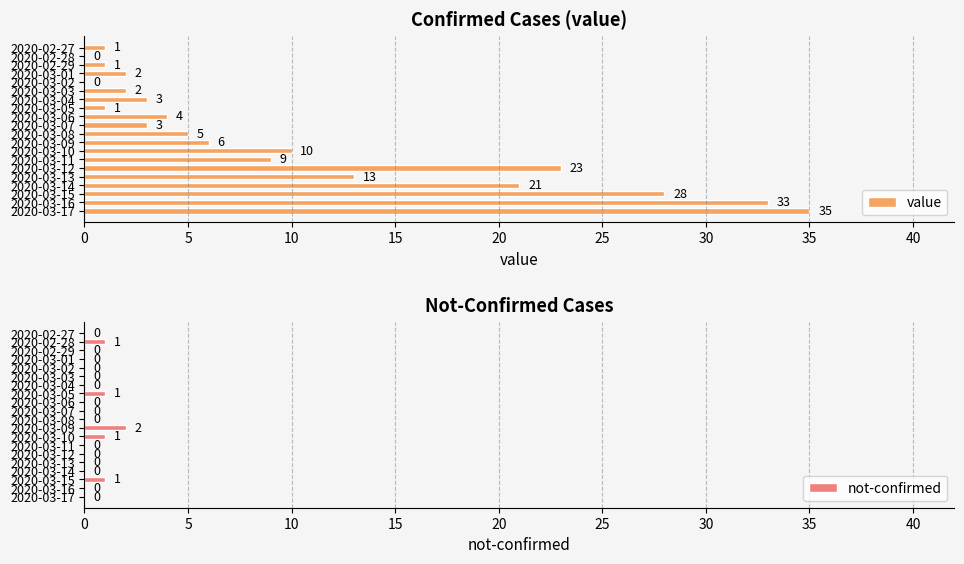

Are the bars horizontal?

Yes